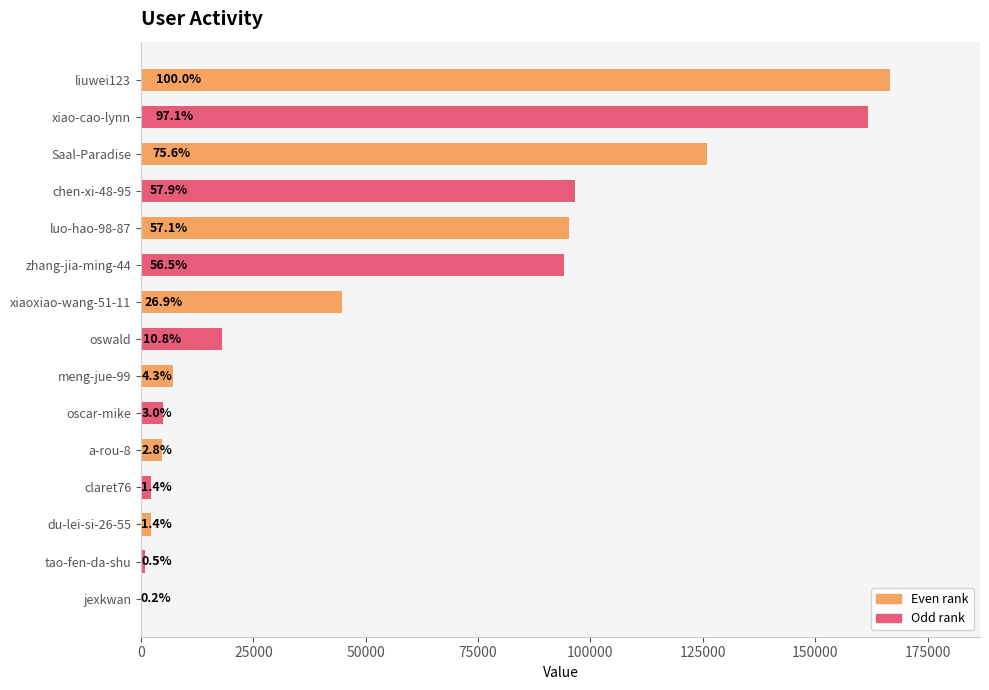

What is the difference between the second highest and minimum values?

161499